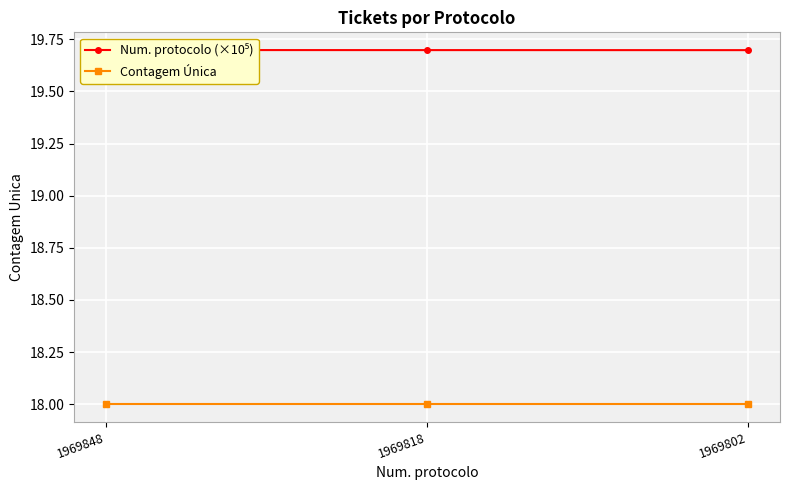

What is the maximum value shown in the chart?

19.7